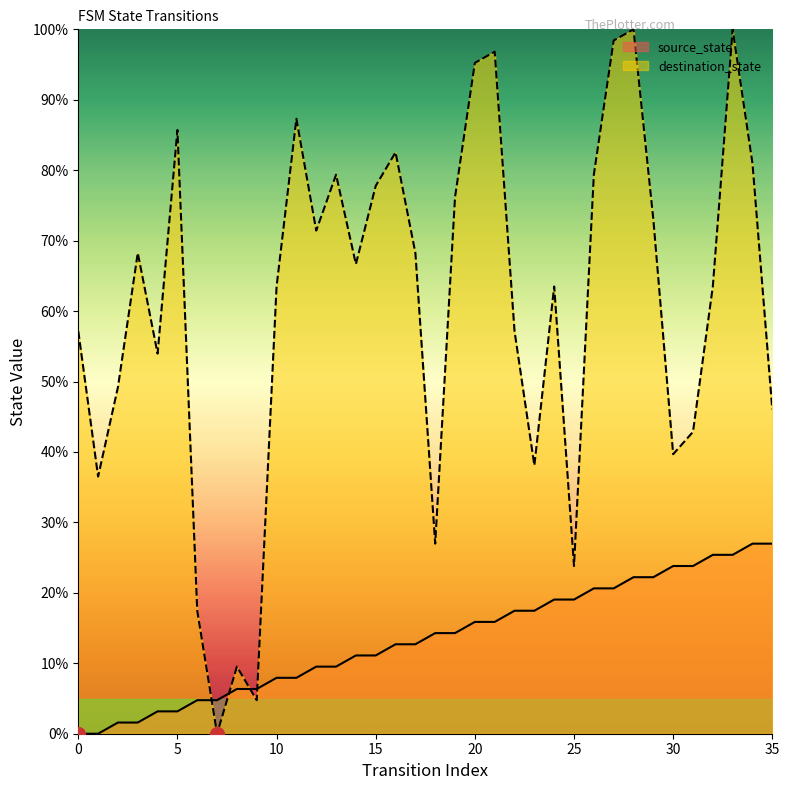

What is the value of the source_state point at the 34th from the left?

25.4